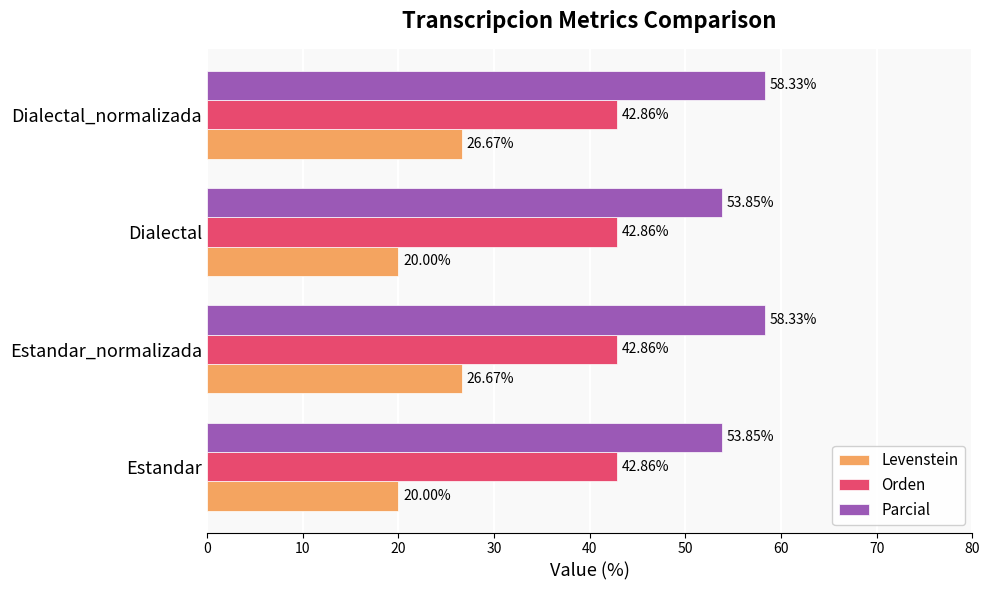

Which series has the largest total across all categories?

Parcial